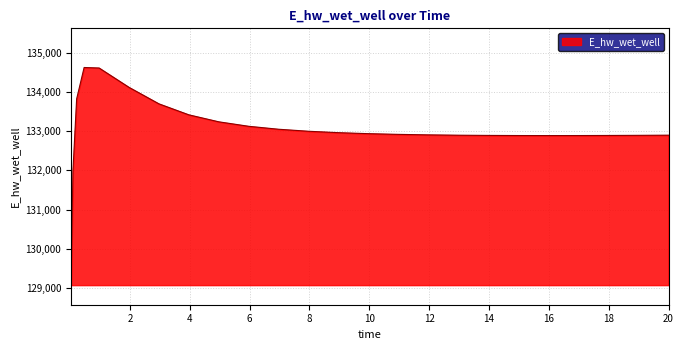

What is the smallest value displayed?

129070.2